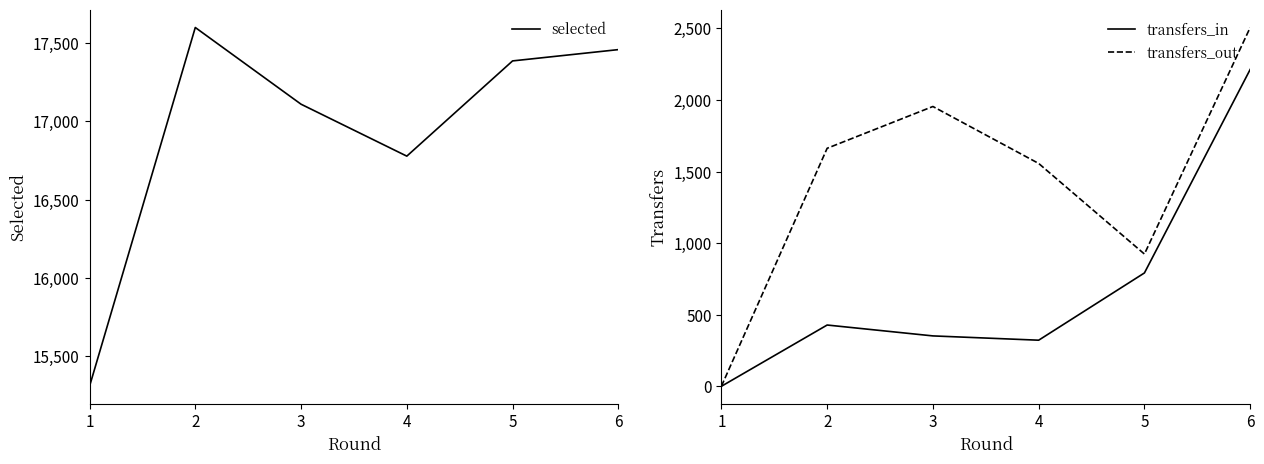

Is this an area chart (filled region under the line)?

No